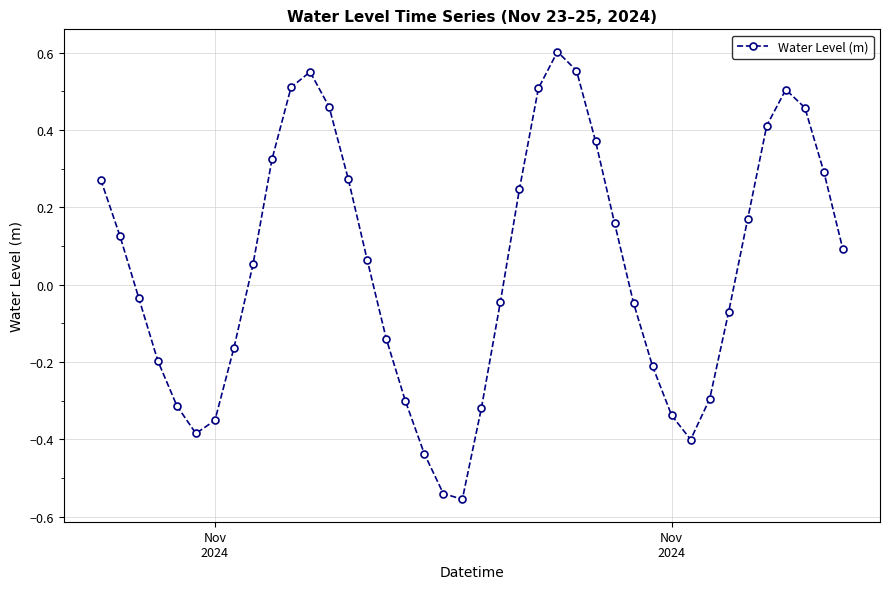

How many points are lower than both their immediate neighbors (excluding endpoints)?

3